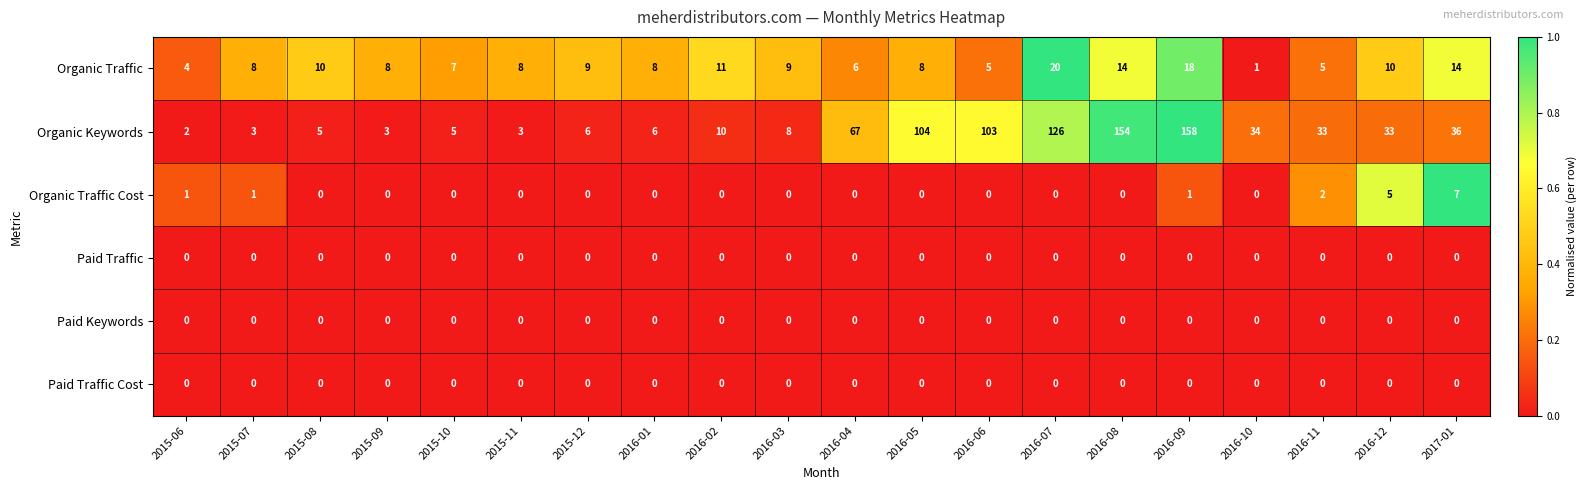

What is the sum of the Organic Traffic values at 2015-10 and 2016-09?

25